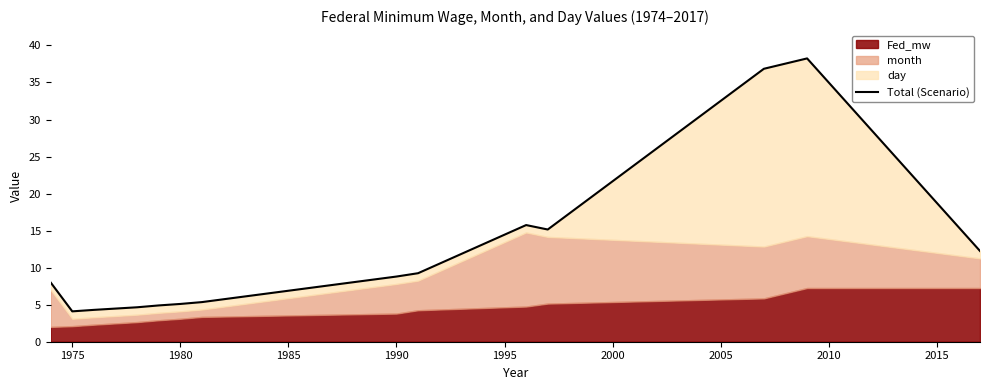

Which has a higher value, 1995 or 1990?

1995